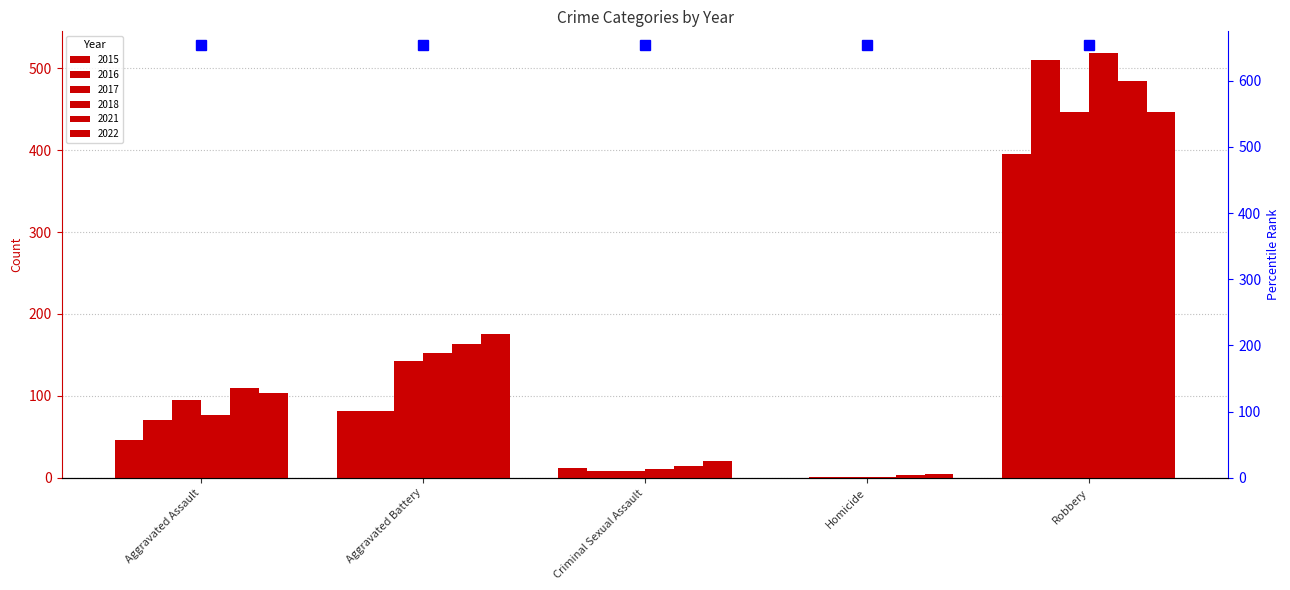

Where is 2015 nearest to the value 197?

Aggravated Battery